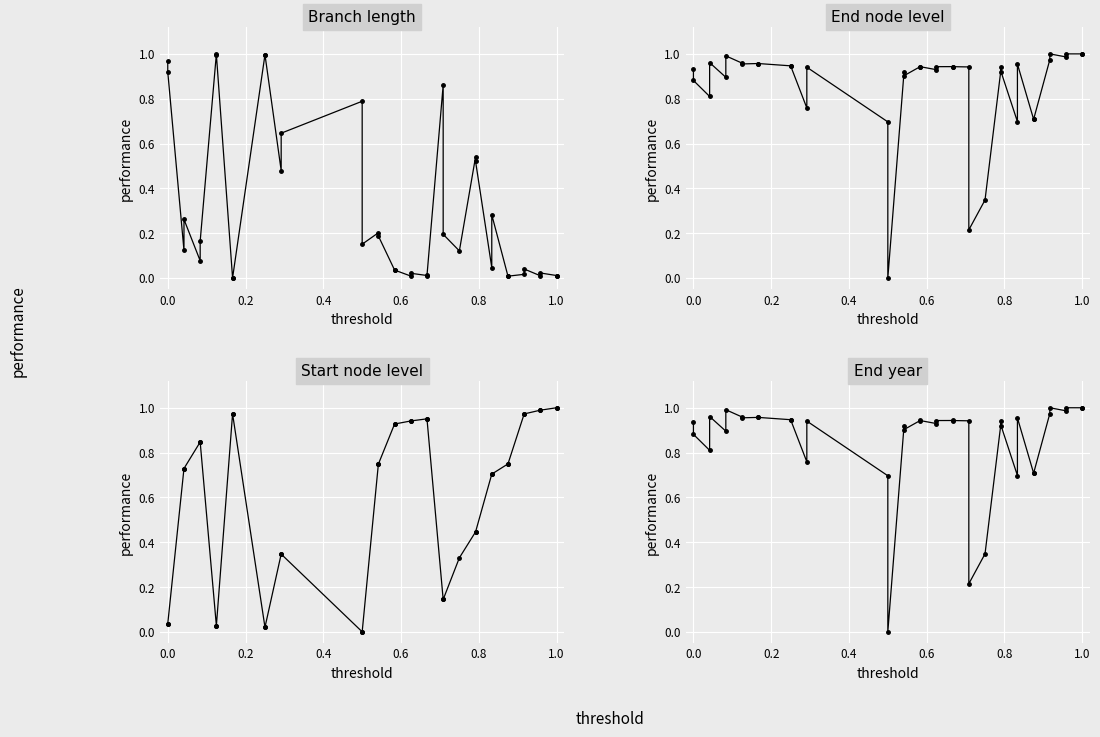

What are all the series names shown in the legend?

Branch length, End node level, Start node level, End year